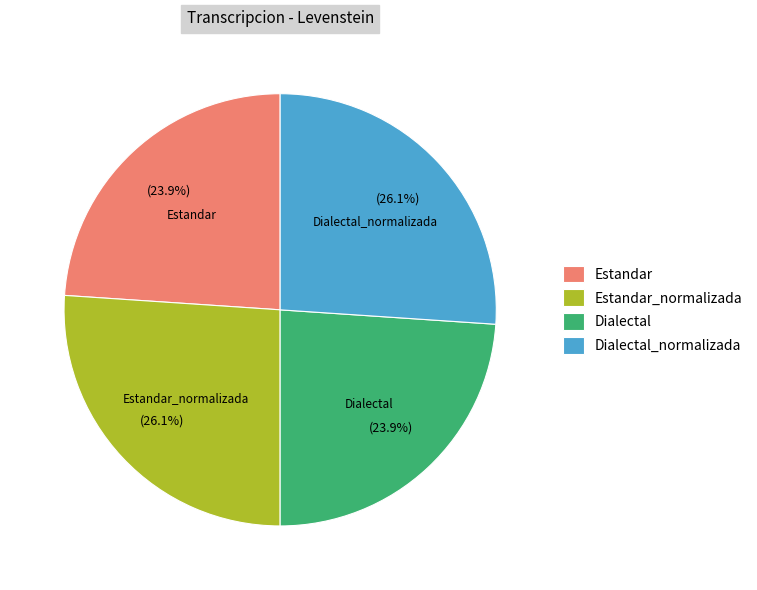

Which has a higher value, Dialectal_normalizada or Dialectal?

Dialectal_normalizada